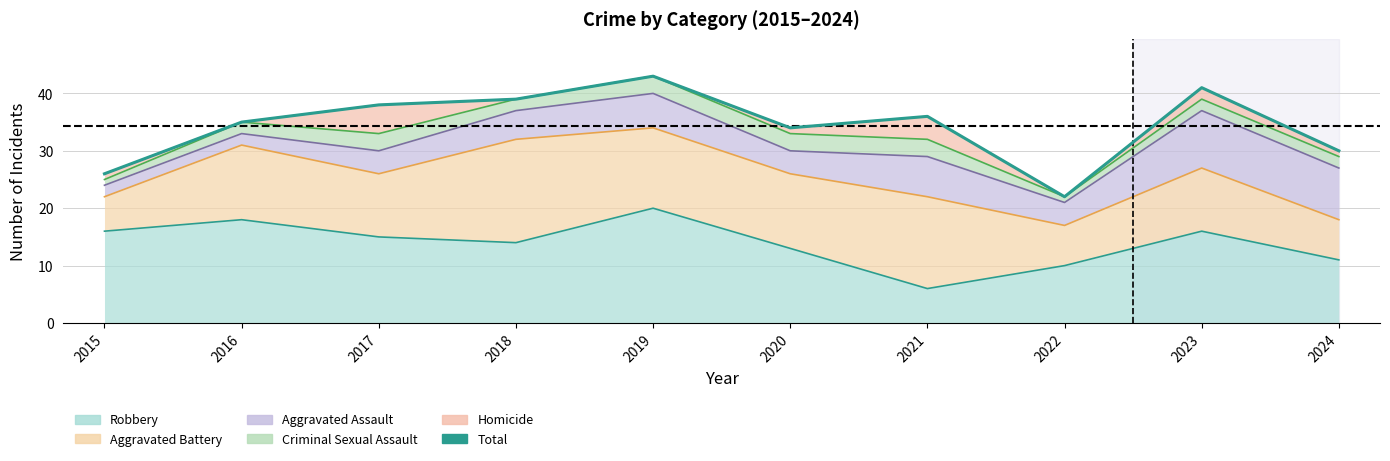

Approximately how many times larger is the value at 2015 compared to 2016?

0.7